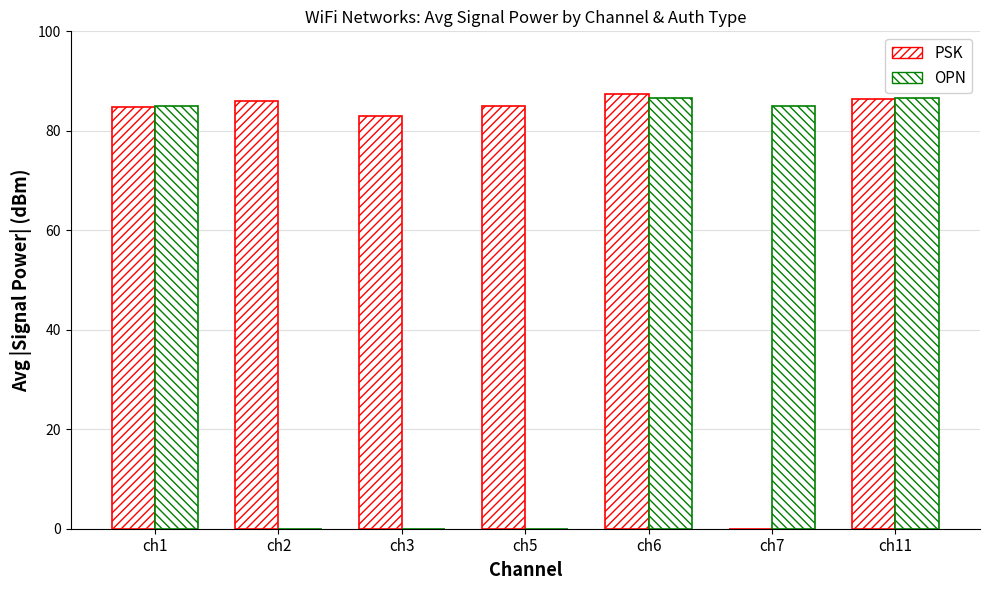

What is the difference between the maximum and minimum values in the PSK series?

87.3